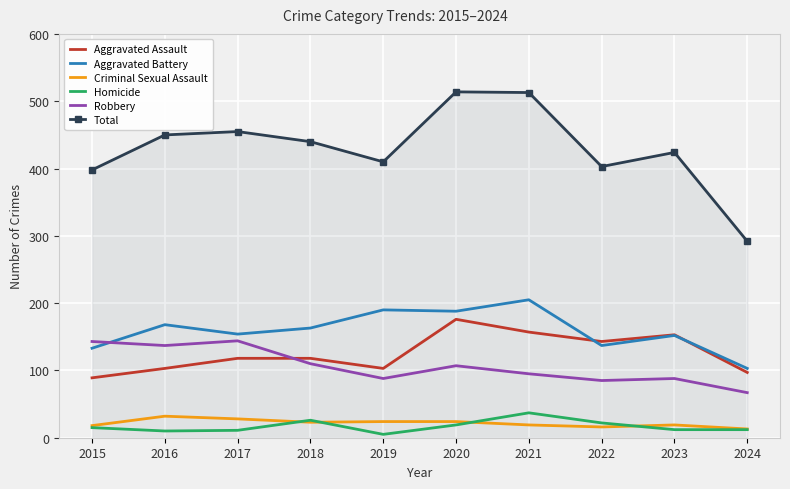

What are all the series names shown in the legend?

Aggravated Assault, Aggravated Battery, Criminal Sexual Assault, Homicide, Robbery, Total